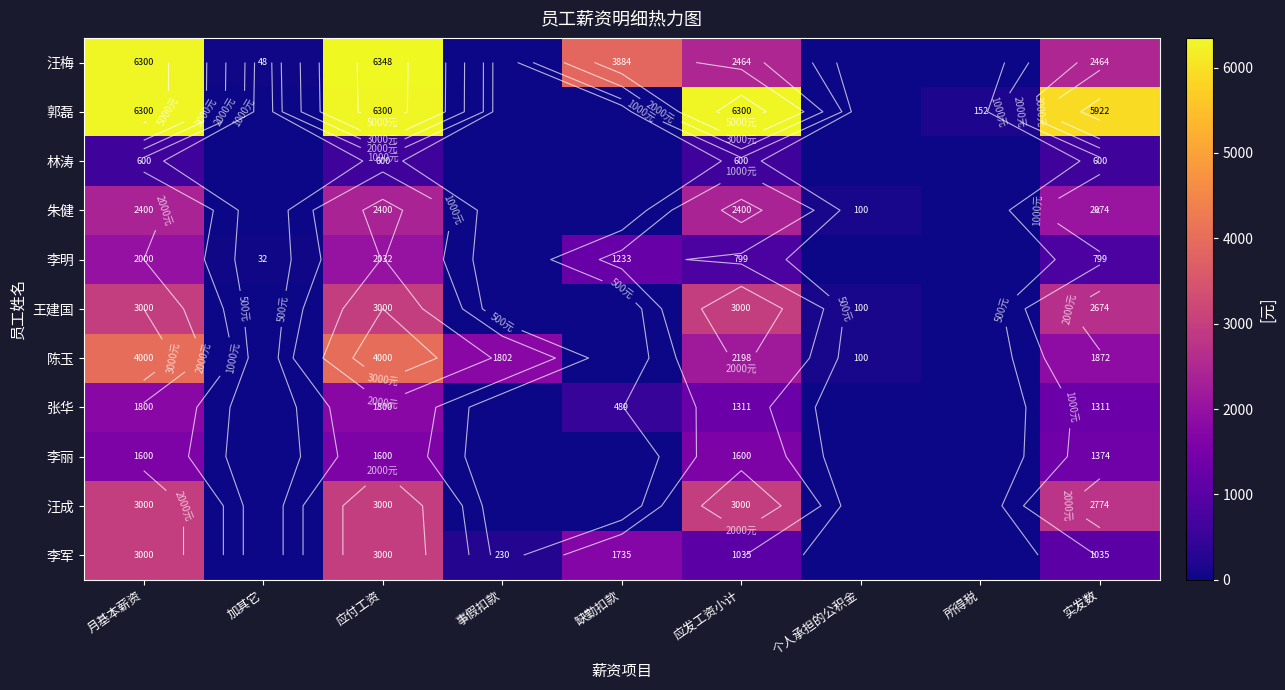

Read the 陈玉 value at 月基本薪资.

4000.0